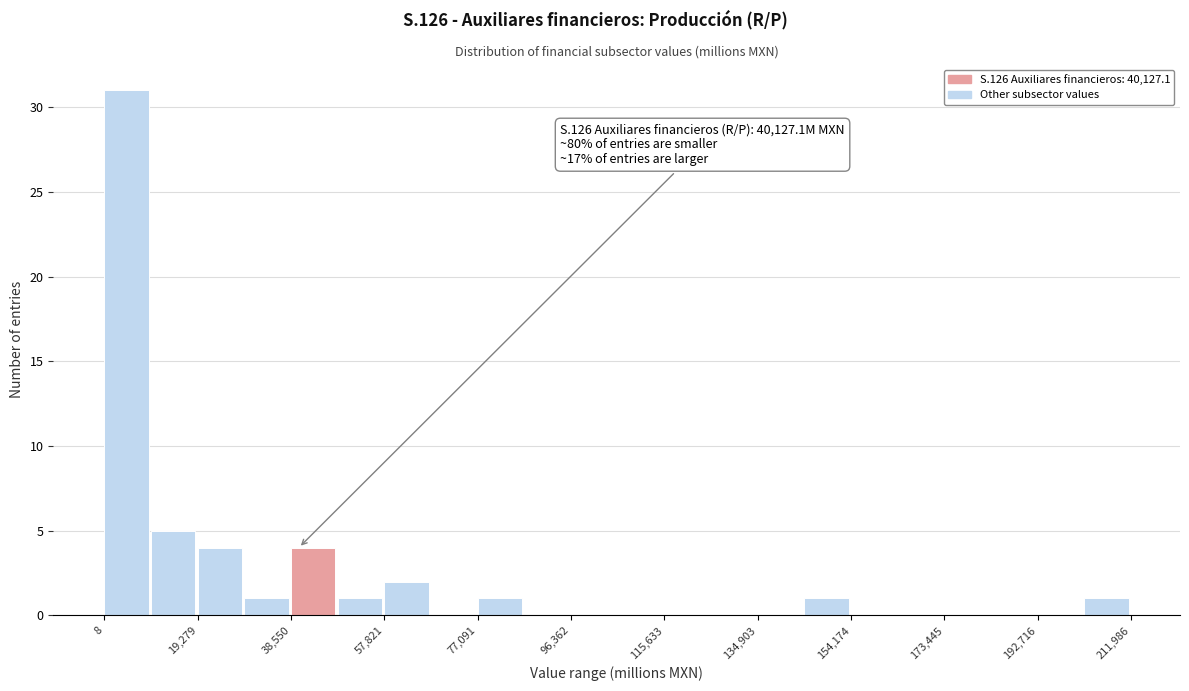

Which range on the x-axis has the tallest bar?

0 to 10000